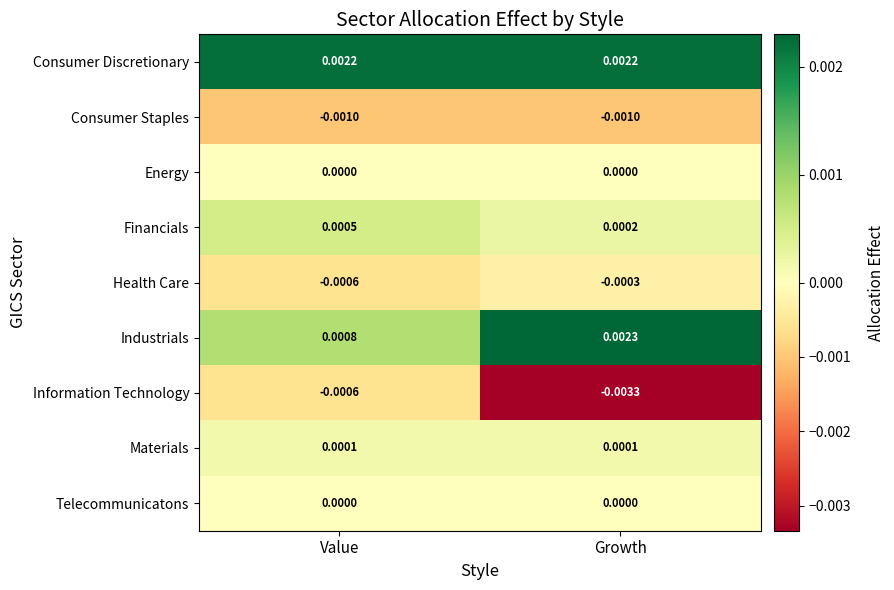

Is the value of Financials at Value greater than the value of Industrials at Growth?

No